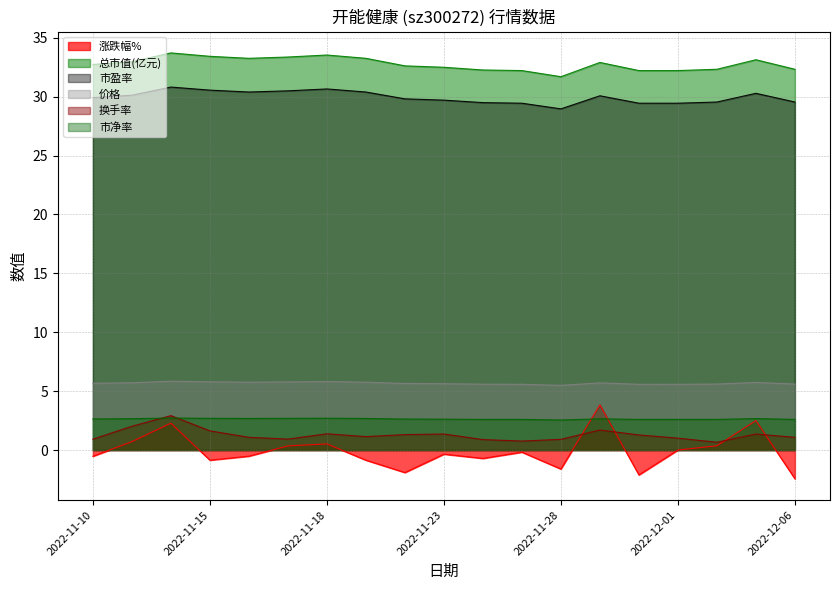

What is the label of the 9th point from the left?

2022-11-22